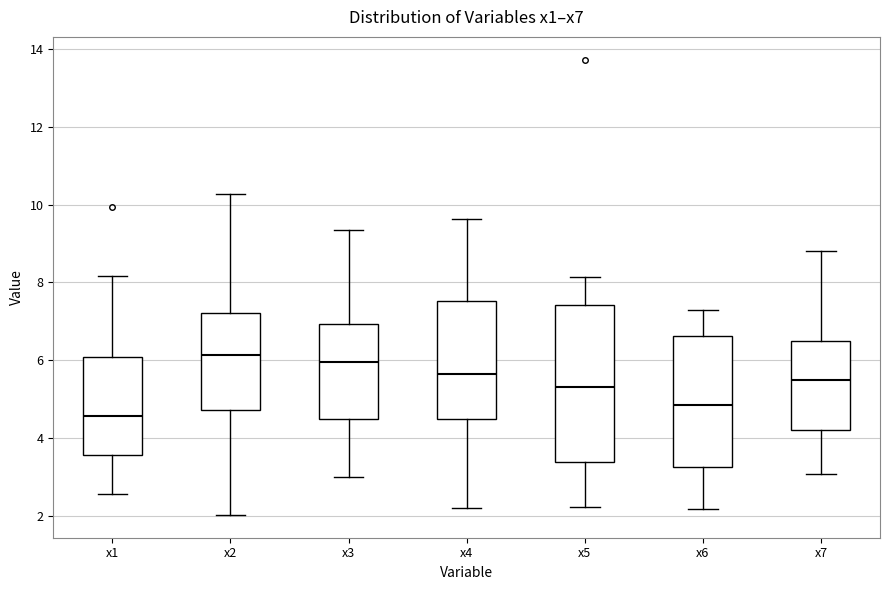

Reading left to right, transcribe this box plot: for each box, give where its median line is, the range the box spans, and where its two whiskers end, as read against the y-axis. The values are not printed on the chart, so give them approximately, as read against the axis.

x1: median 4.6, box 3.6 to 6.0, whiskers 2.6 to 8.2
x2: median 6.2, box 4.8 to 7.2, whiskers 2.0 to 10.2
x3: median 6.0, box 4.4 to 7.0, whiskers 3.0 to 9.4
x4: median 5.6, box 4.4 to 7.6, whiskers 2.2 to 9.6
x5: median 5.4, box 3.4 to 7.4, whiskers 2.2 to 8.2
x6: median 4.8, box 3.2 to 6.6, whiskers 2.2 to 7.2
x7: median 5.4, box 4.2 to 6.4, whiskers 3.0 to 8.8